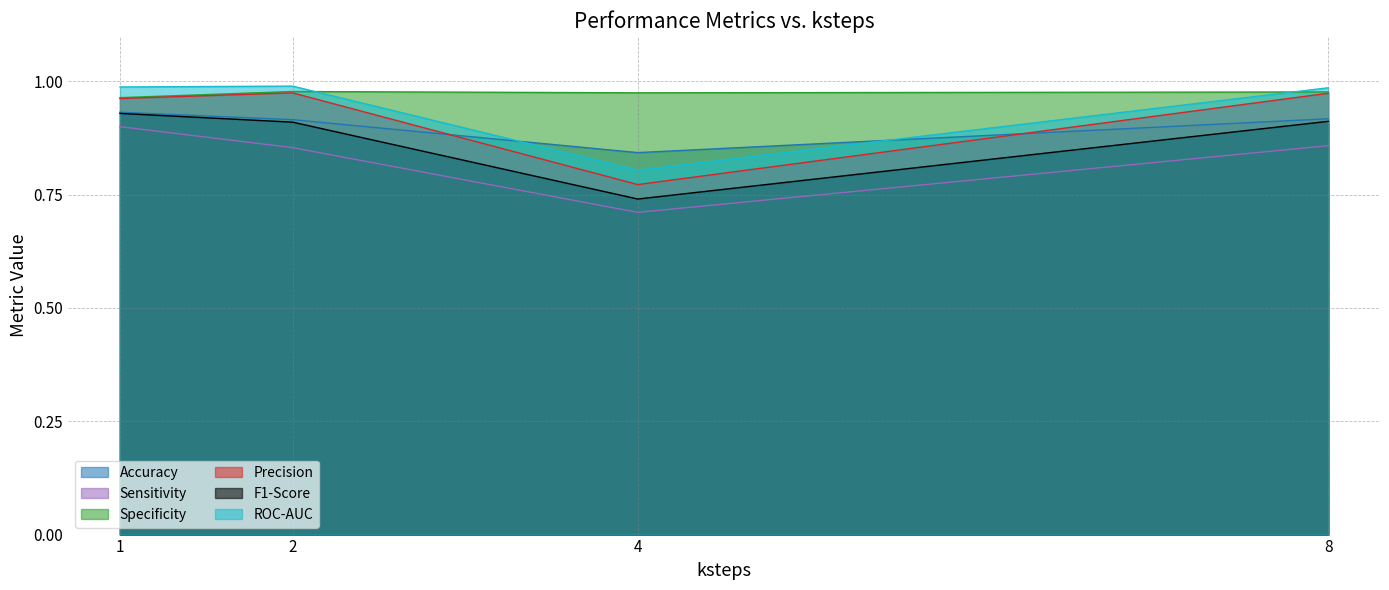

At which category is the sum across all series the highest?

1